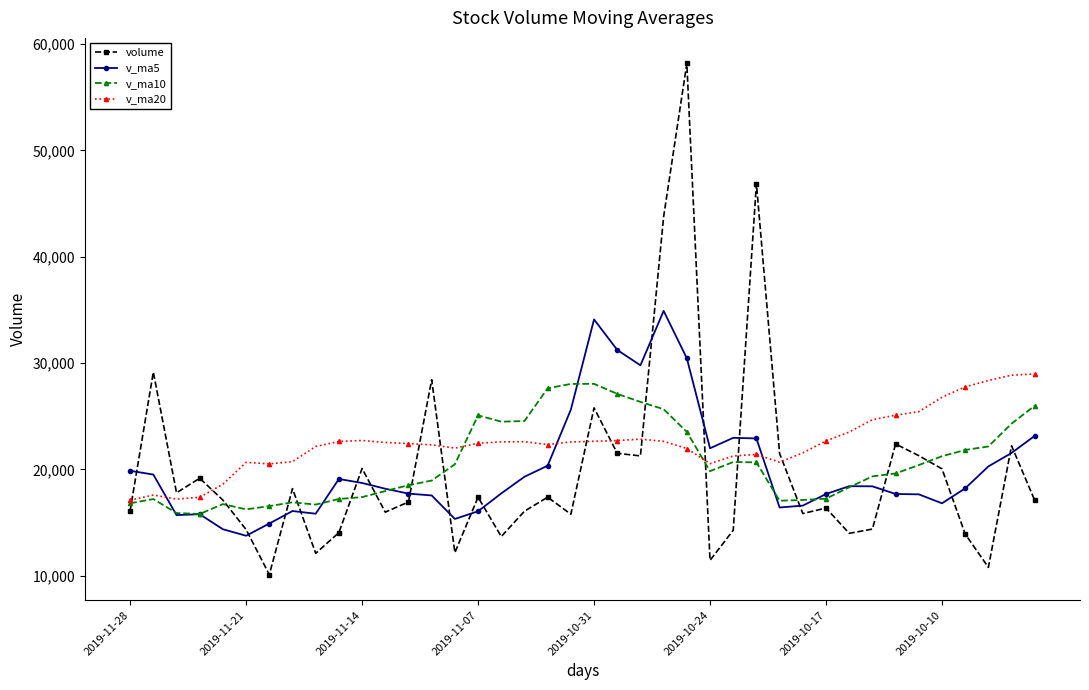

What is the minimum value shown in the chart?

10114.0